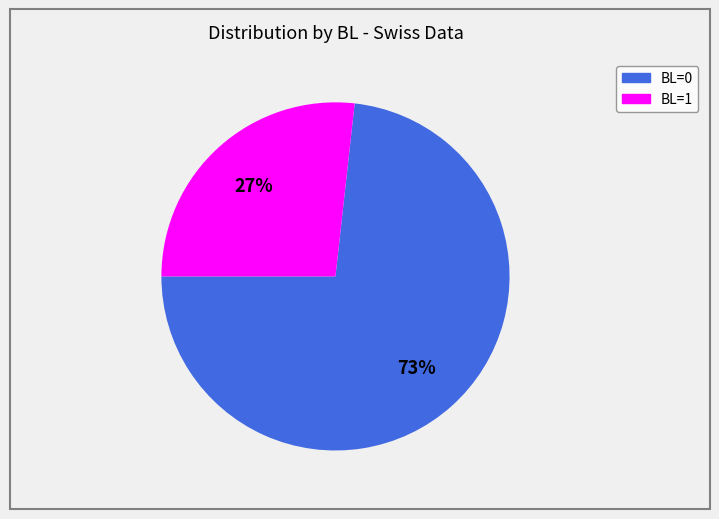

True or false: BL=0 accounts for 10% of the total.

False